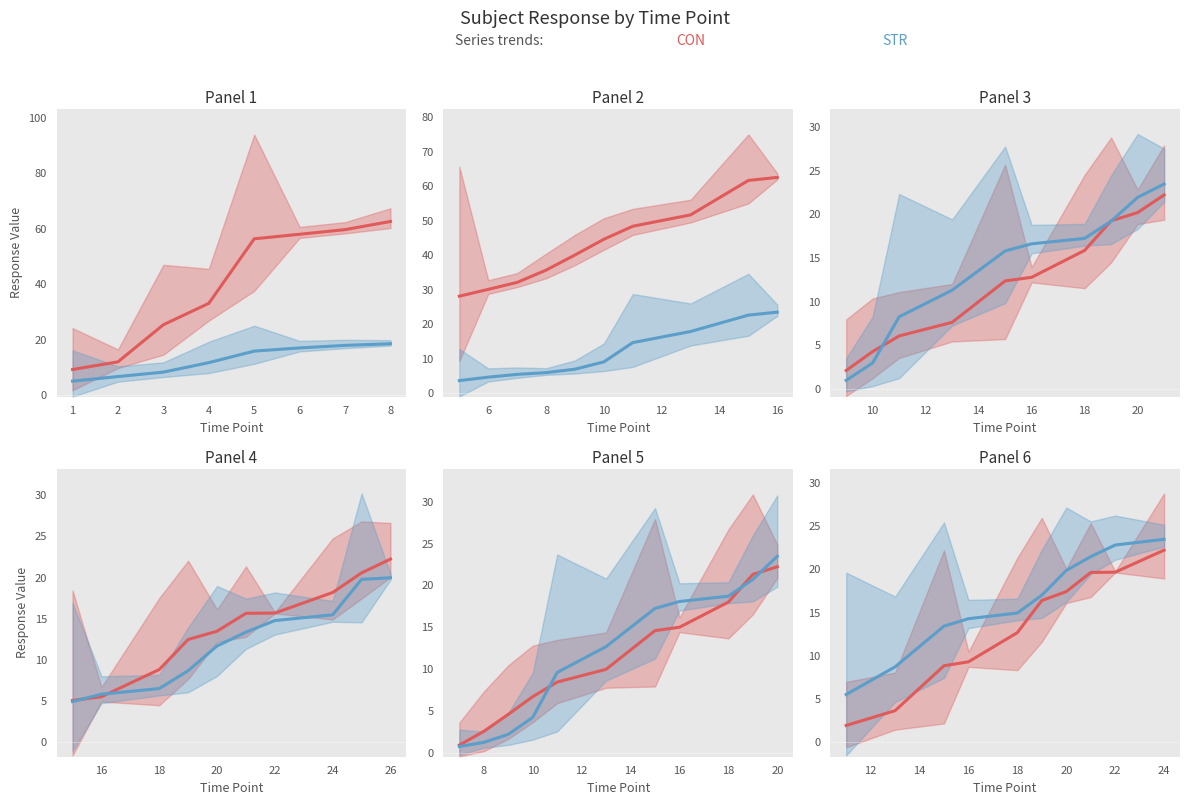

The STR series shows 29.1 at 5. True or false?

False